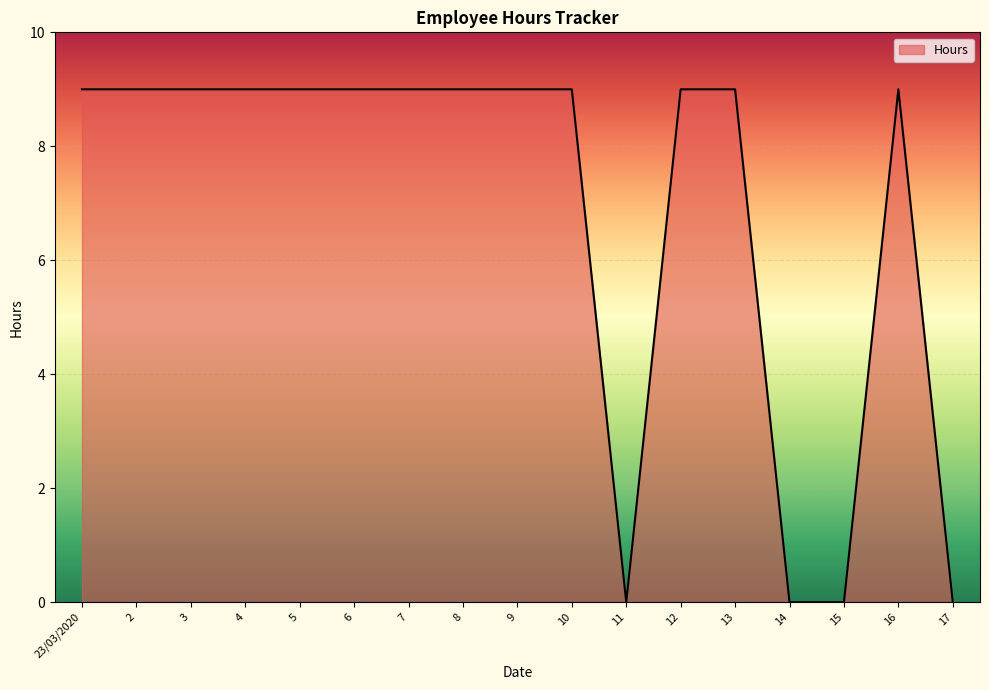

What is the difference between the second highest and minimum values?

9